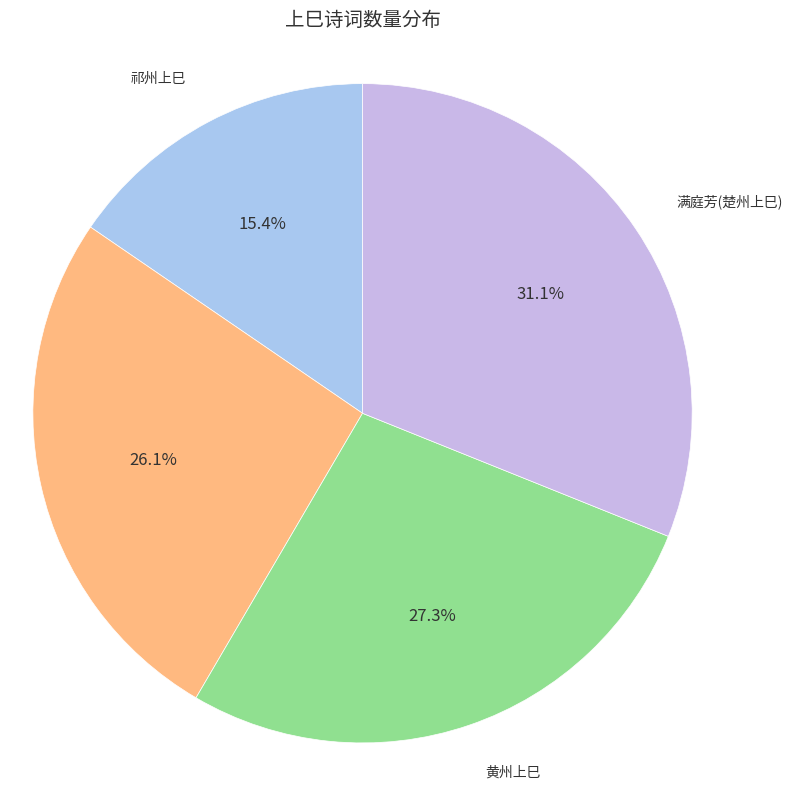

How many slices are in this pie chart?

4